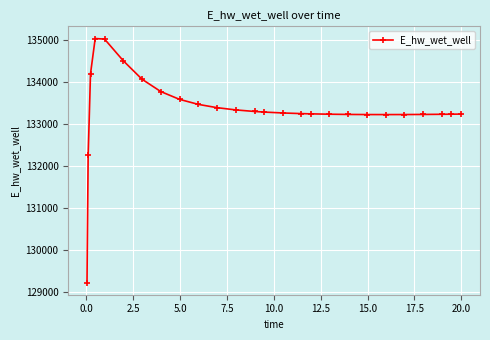

What is the value of the 1st point from the left?

129223.8